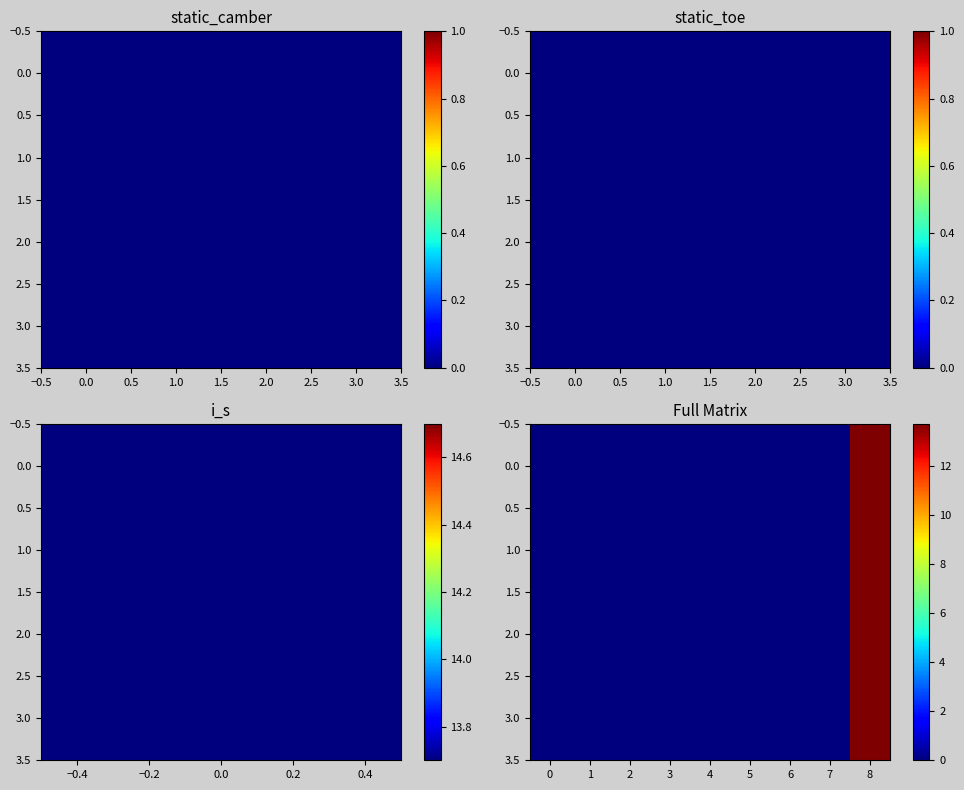

The 0.0 series shows 0.0 at 0. True or false?

True